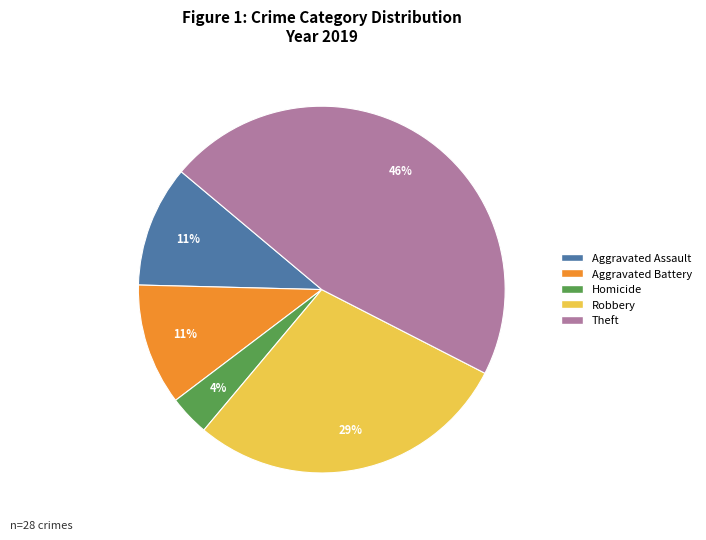

To the nearest percent, what is the average slice percentage?

20%